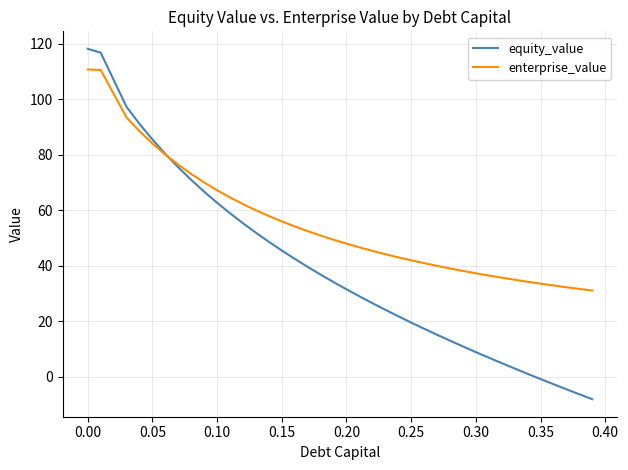

Which series has the largest range (max minus min)?

equity_value